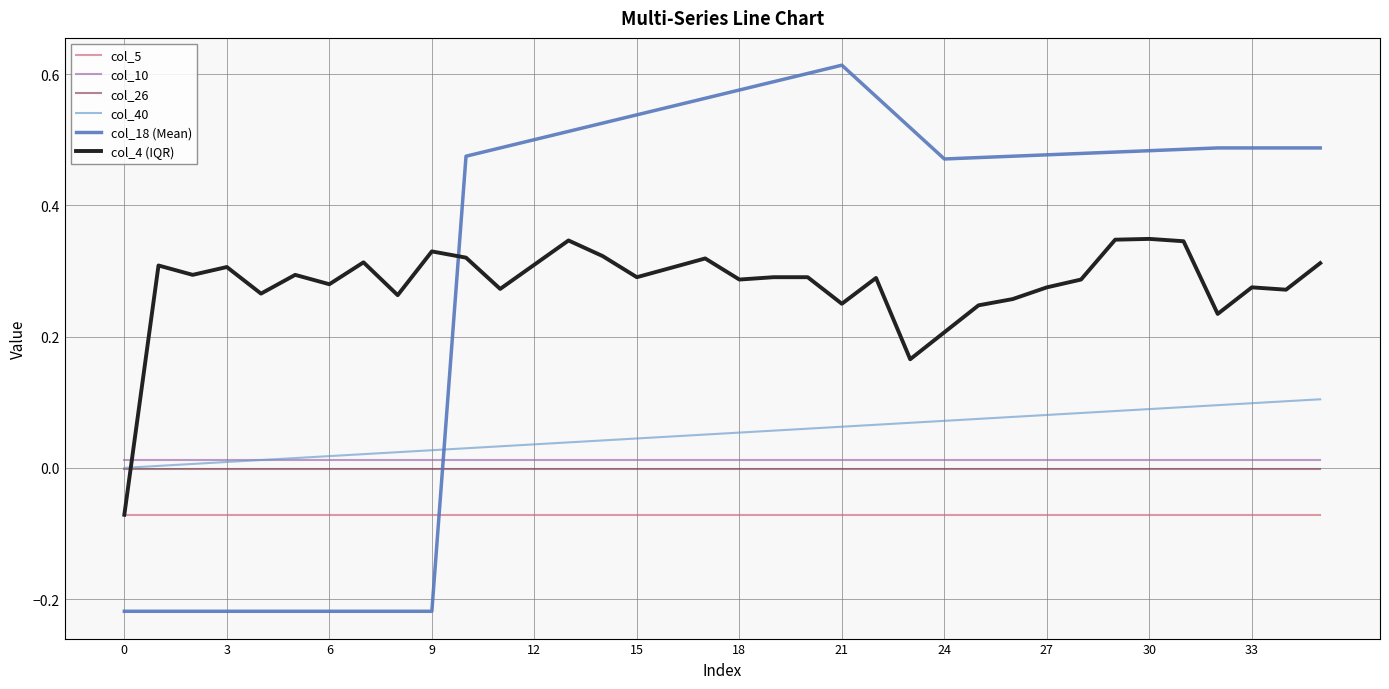

True or false: col_26 and col_5 cross at least once.

False